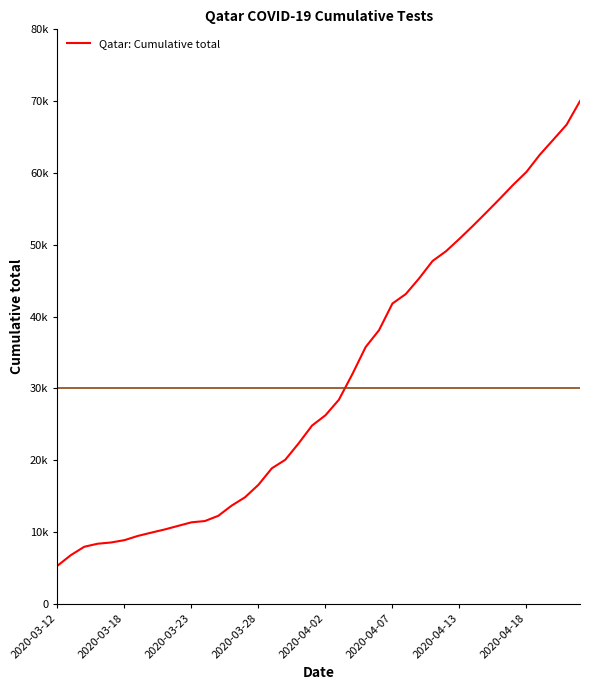

Is this an area chart (filled region under the line)?

No